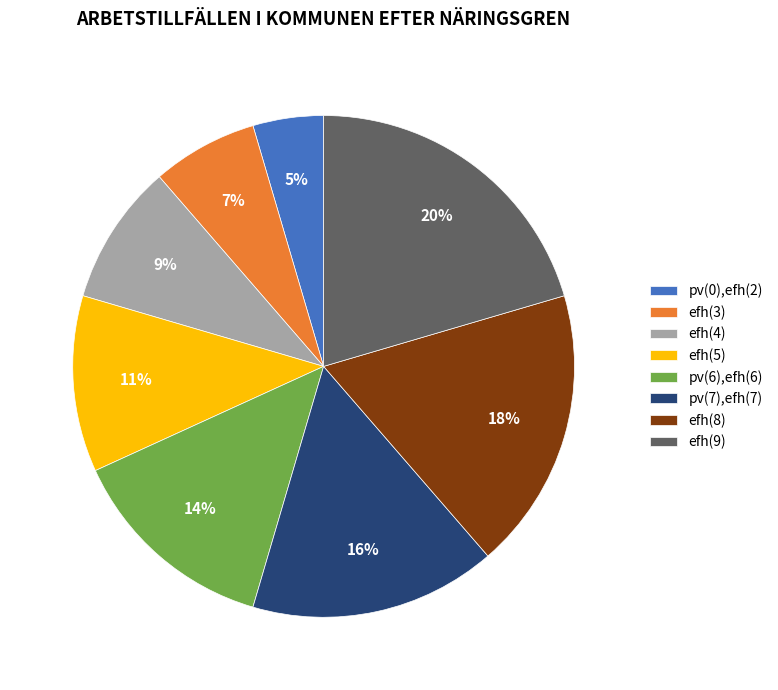

Combined, do efh(3) and pv(6),efh(6) account for over 50%?

No